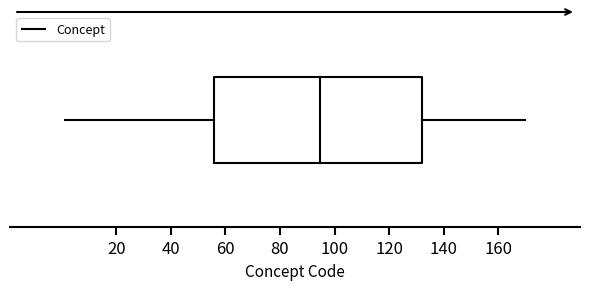

Transcribe this box plot: give where the median line is, the range the box spans, and where the two whiskers end, as read against the x-axis. The values are not printed on the chart, so give them approximately, as read against the axis.

median 94, box 56 to 132, whiskers 2 to 170